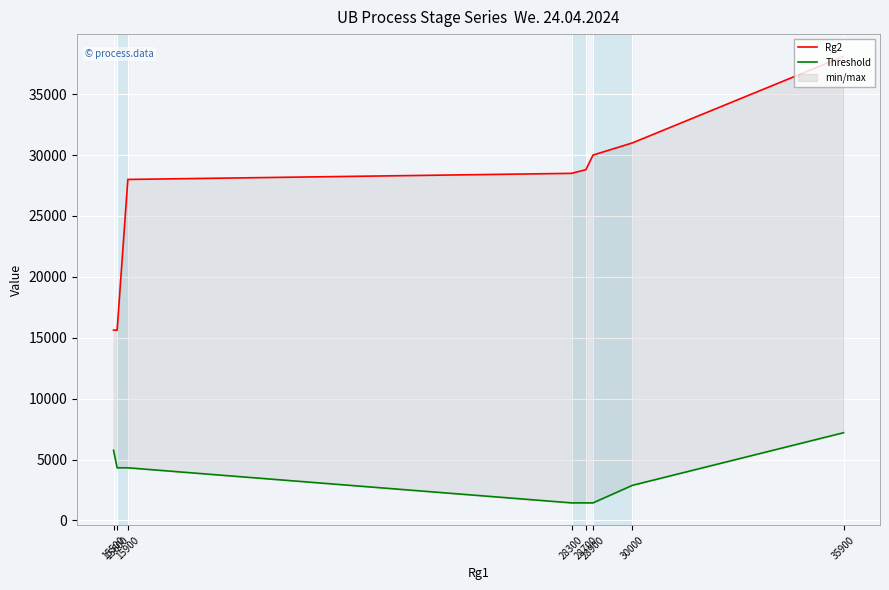

What are all the series names shown in the legend?

Rg2, Threshold